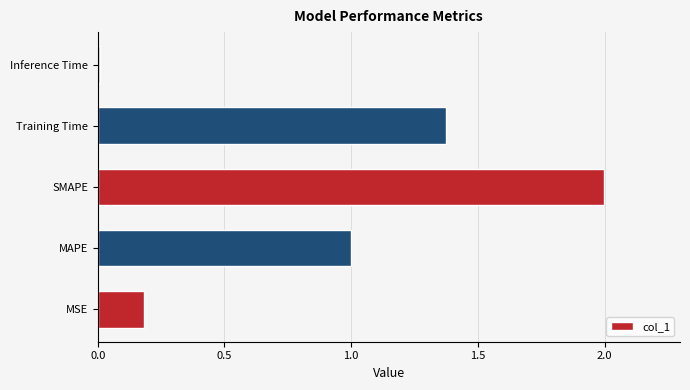

List the labels in order of value, smallest first.

Inference Time, MSE, MAPE, Training Time, SMAPE